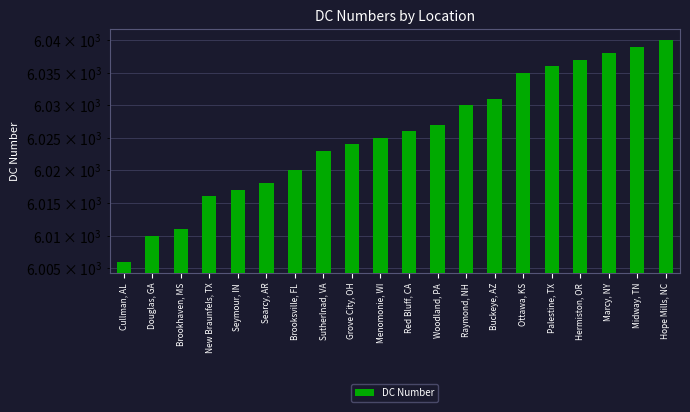

Which category has the lowest value across all series?

Cullman, AL